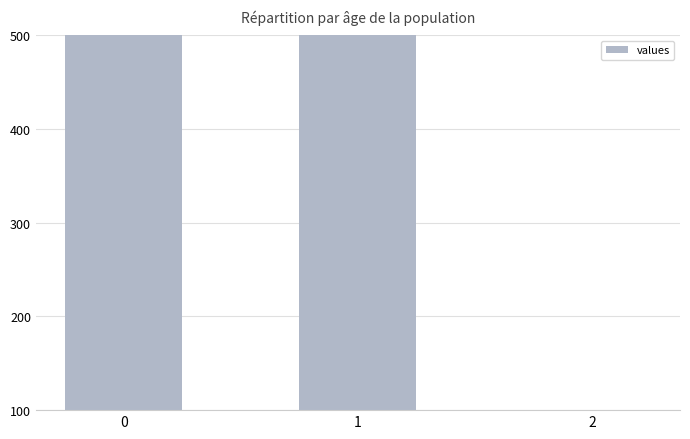

Where is the data nearest to the value 304?

1